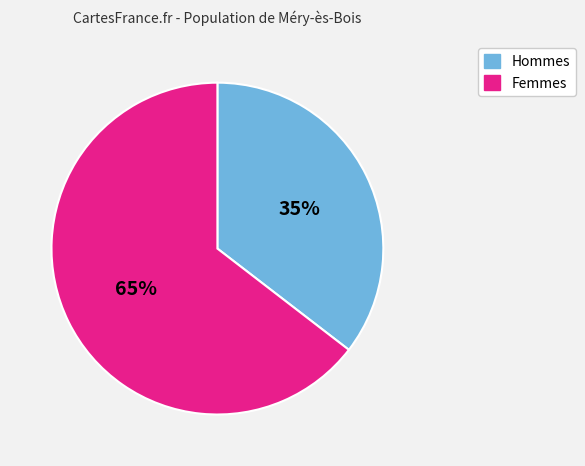

Is there any slice that represents more than half of the pie?

Yes